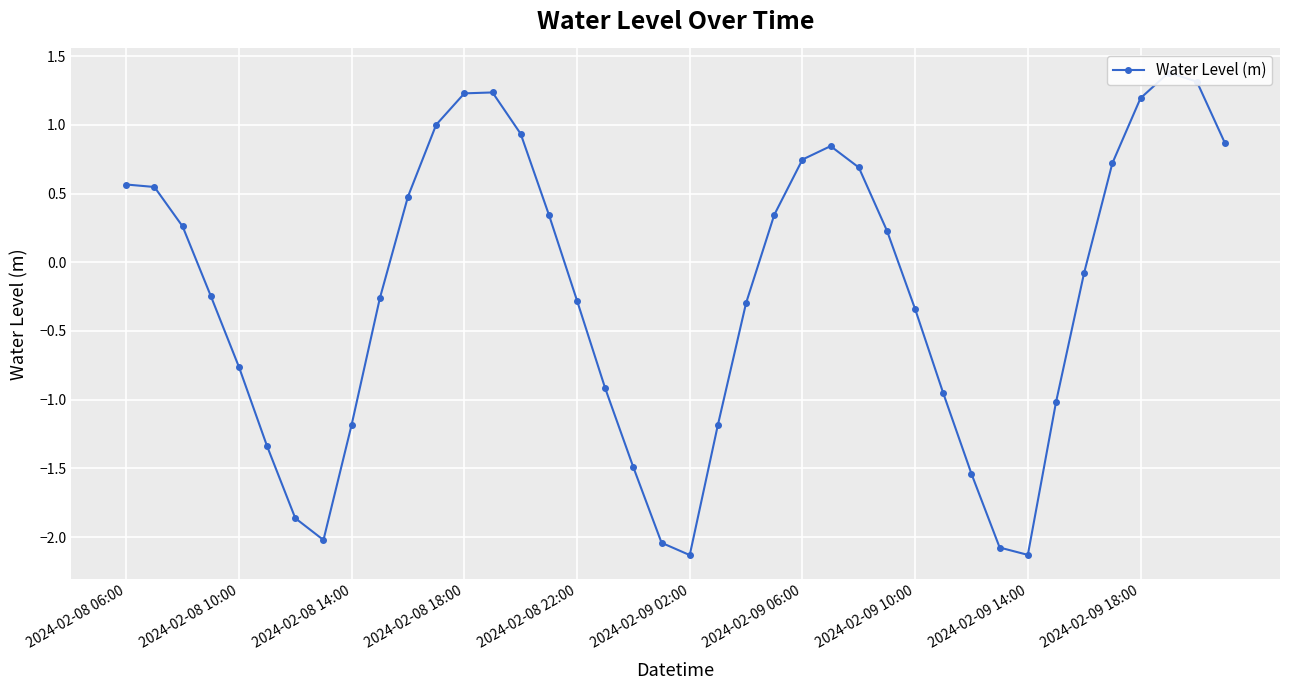

Where is the first local maximum?

13